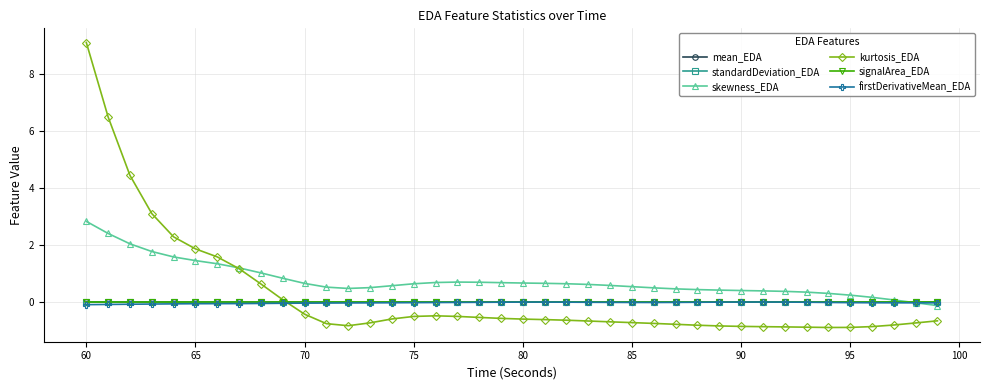

What is the minimum value shown in the chart?

-0.9